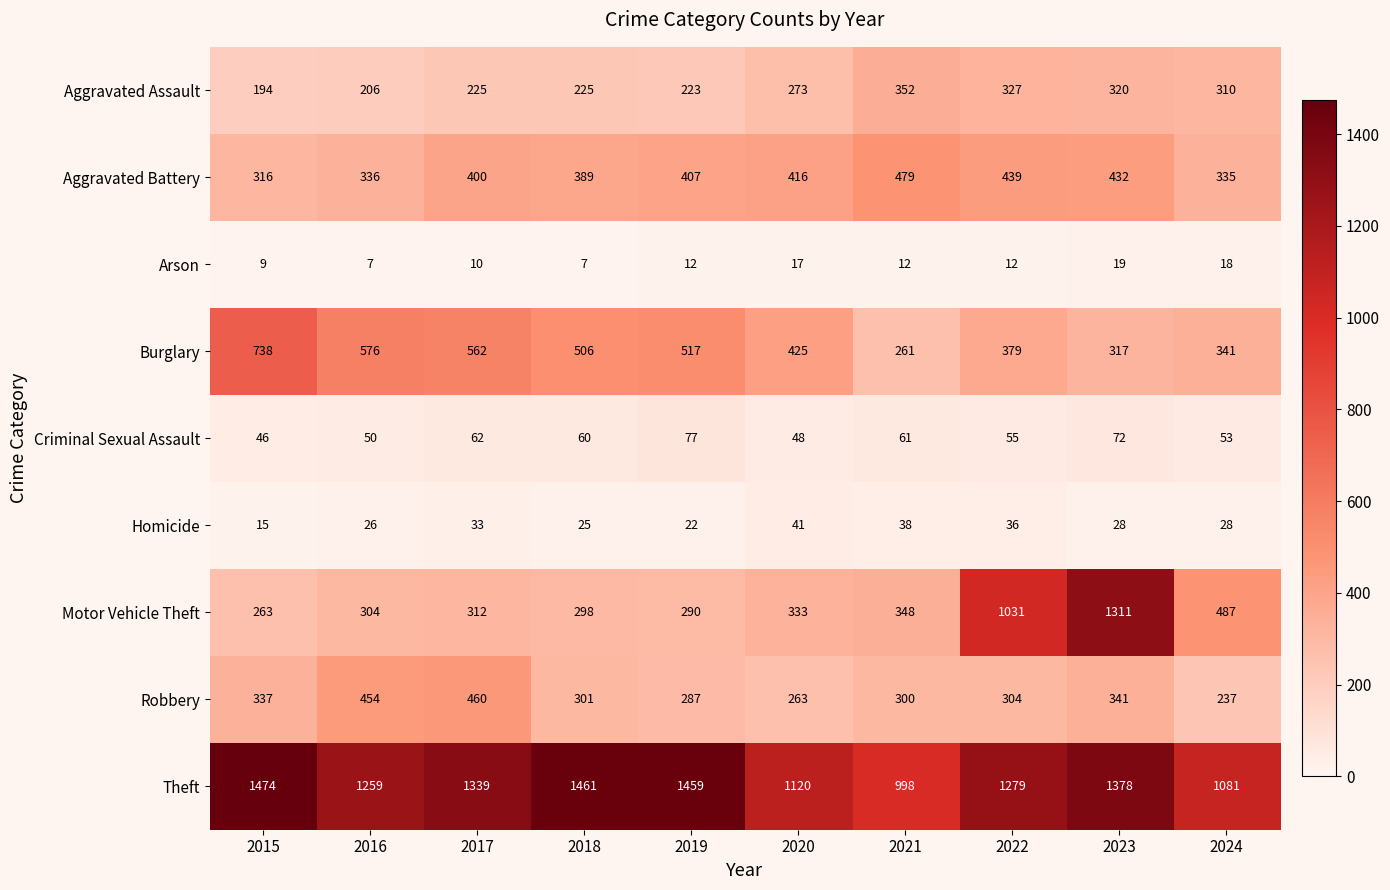

What is the sum of the Motor Vehicle Theft values at 2017 and 2015?

575